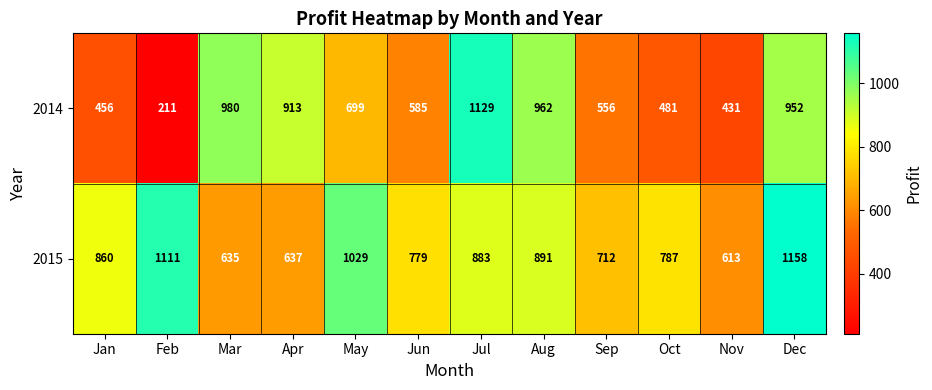

Which category has the highest value in the 2014 series?

Jul